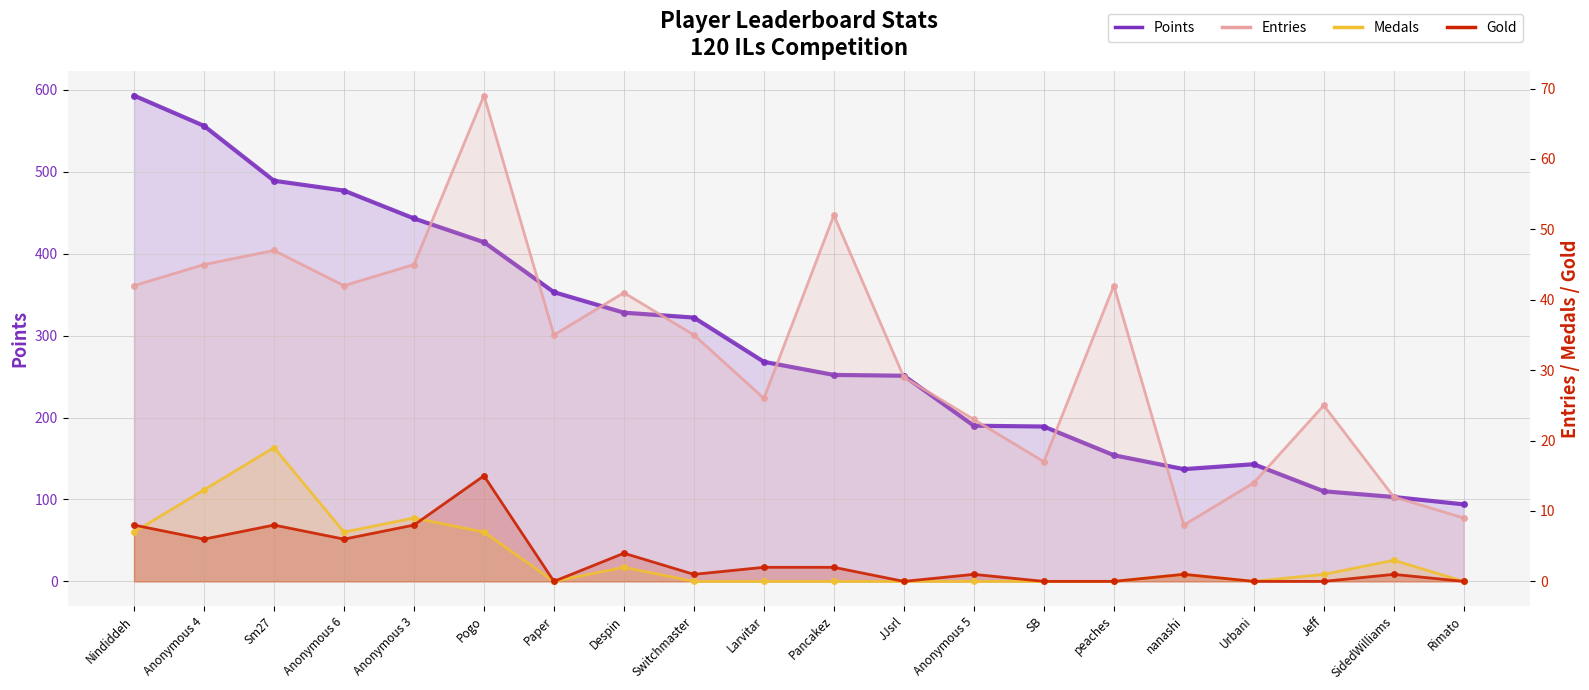

How many lines are shown in the chart?

4